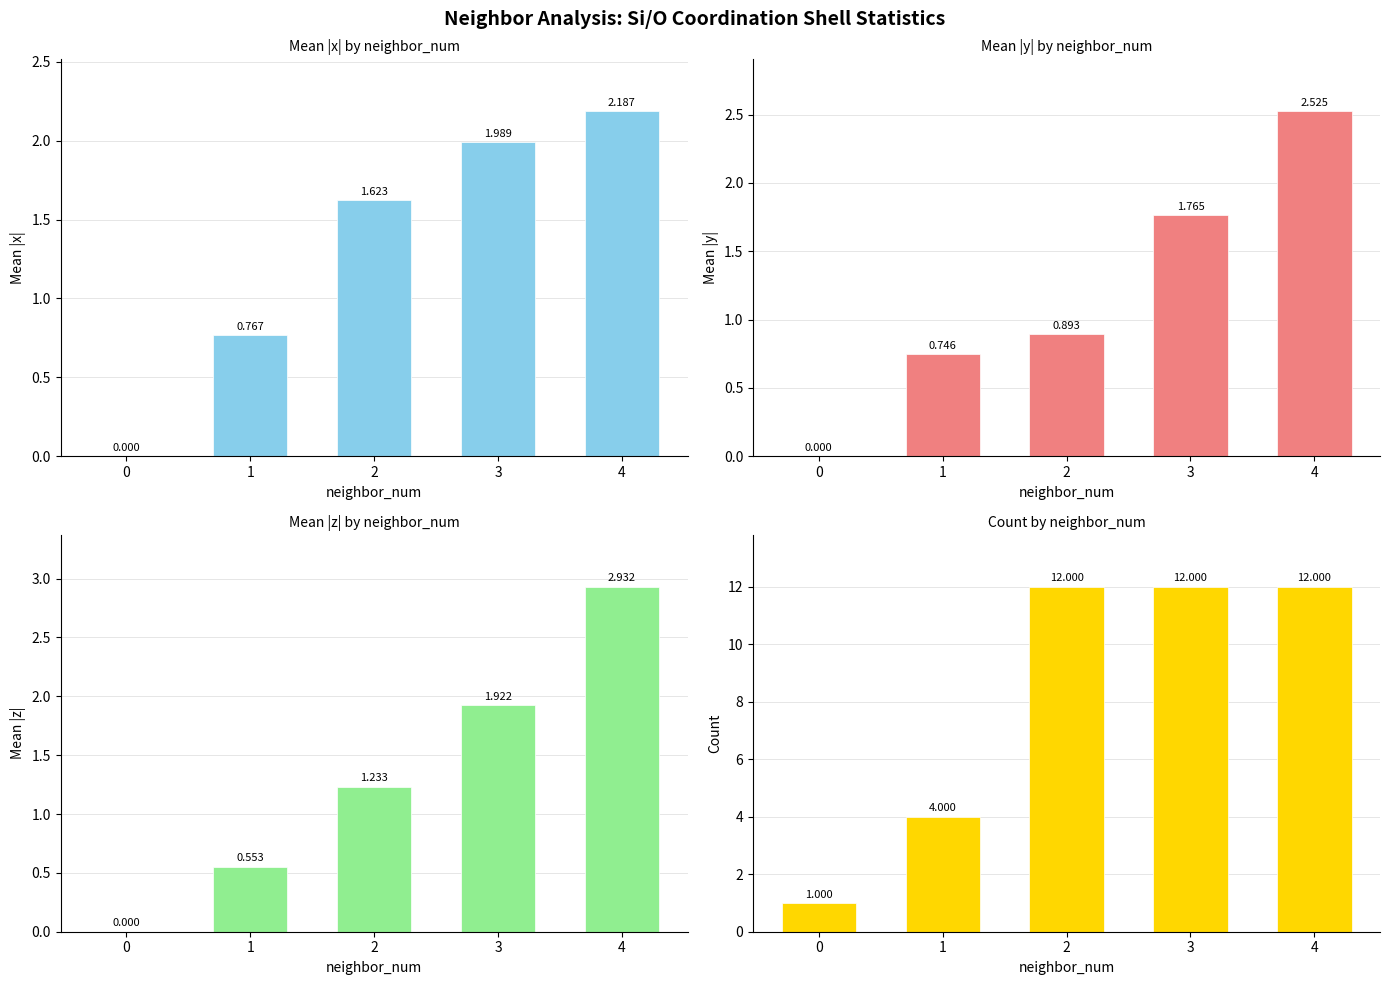

At 4, list the series in order from largest to smallest.

count, mean_abs_z, mean_abs_y, mean_abs_x